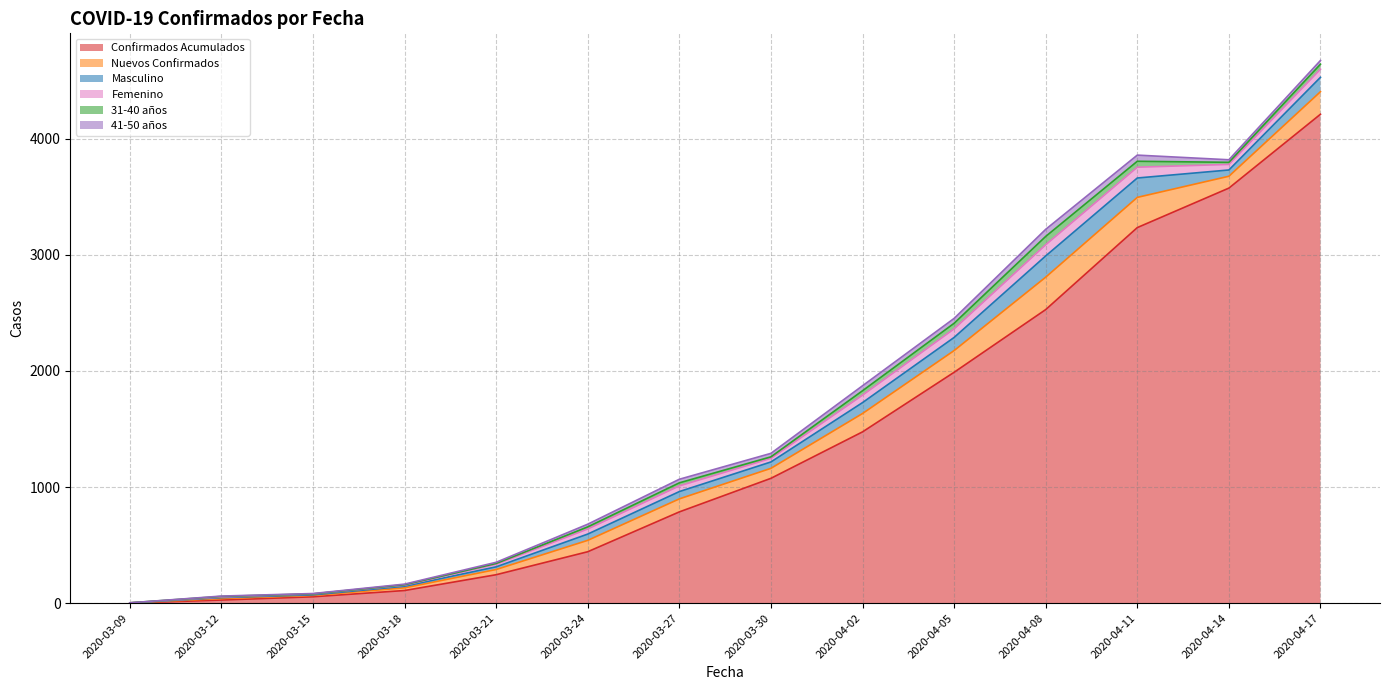

At which category does the chart reach its minimum across all series?

2020-03-09